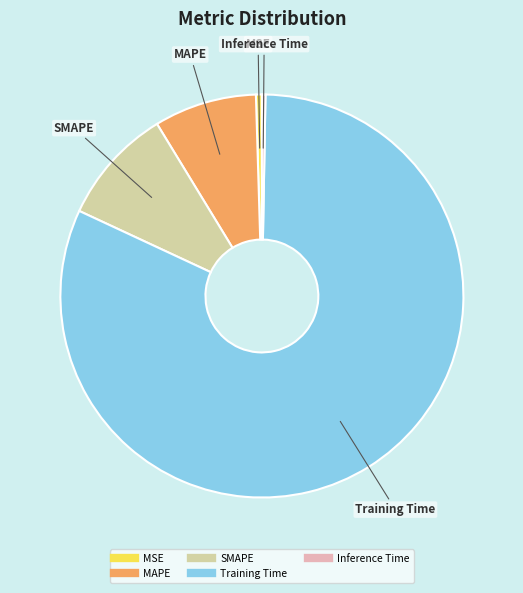

Which slice is the largest?

Training Time